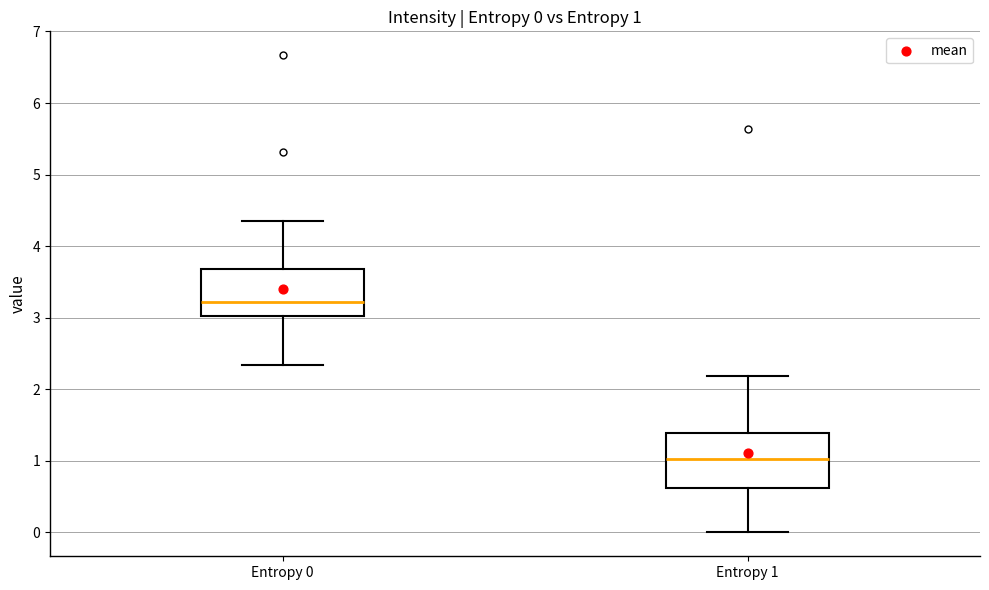

Which box has the lowest median line?

Entropy 1